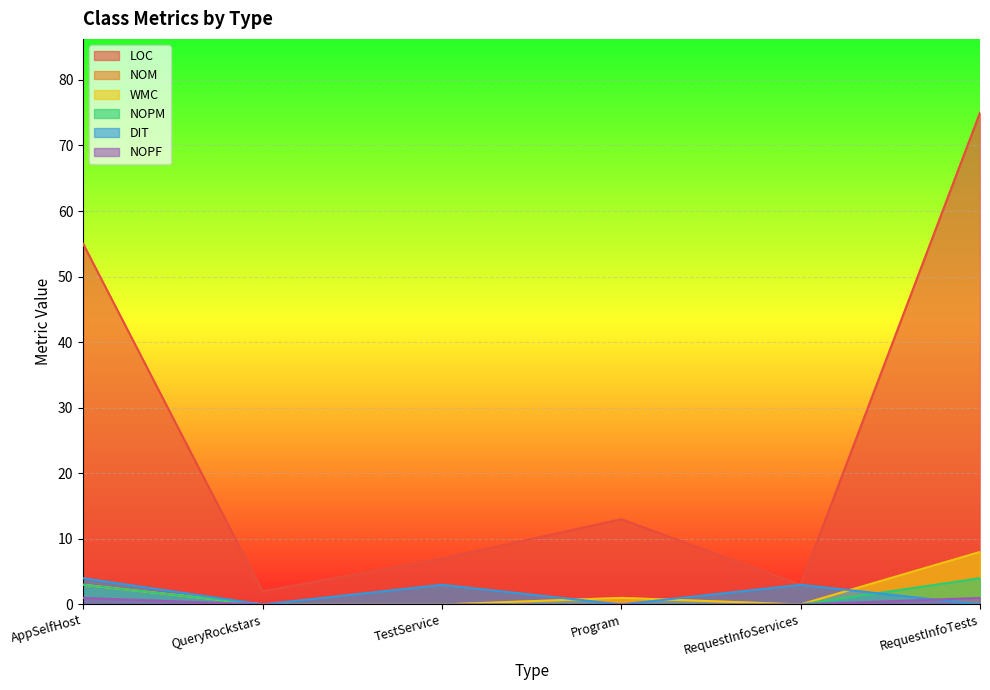

True or false: NOPF has more than 0 points higher than both neighbors.

False